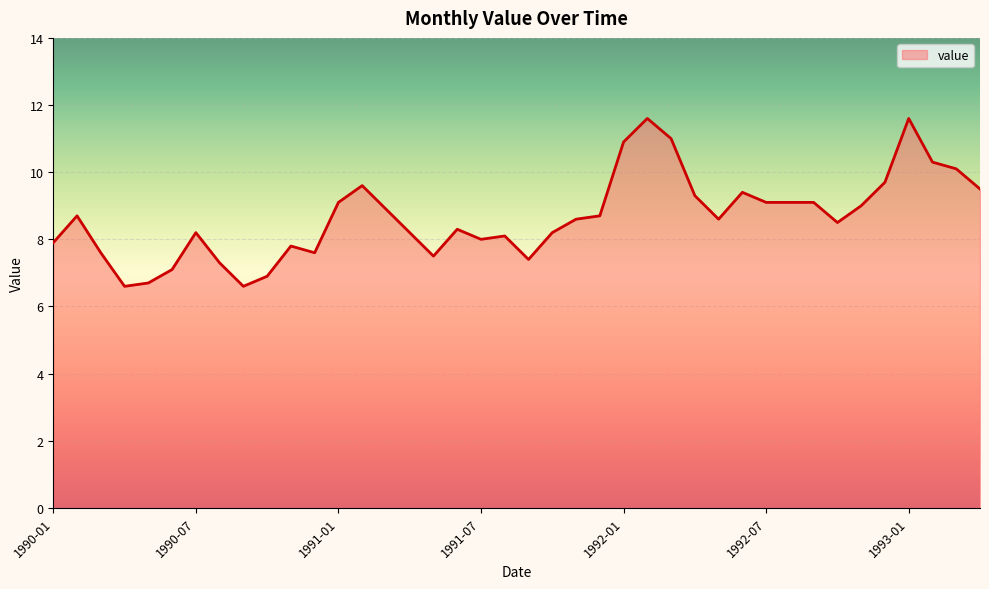

What is the difference between the maximum and minimum values?

5.0